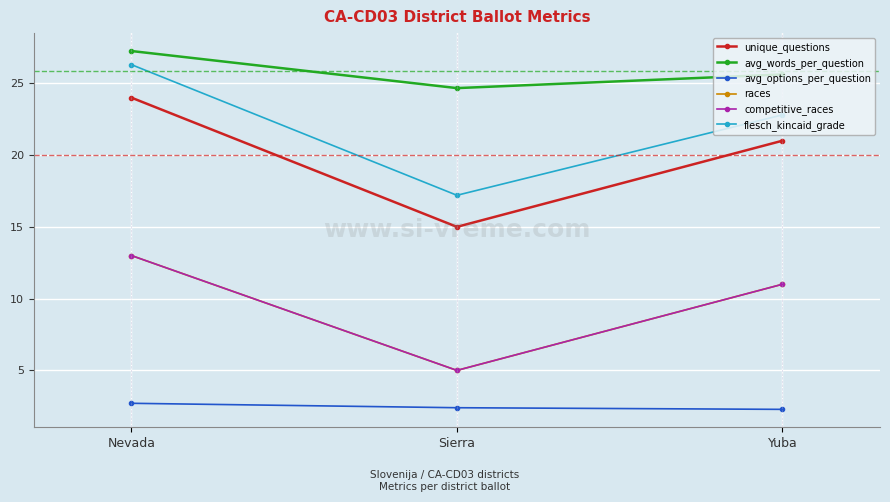

True or false: races has a value of 9.0 at Nevada.

False